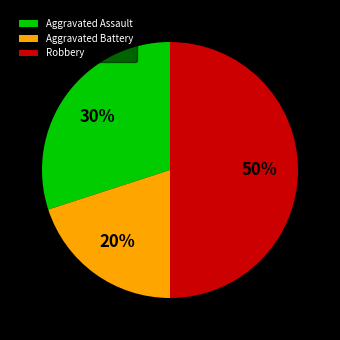

To the nearest percent, what portion does Aggravated Battery represent?

20%